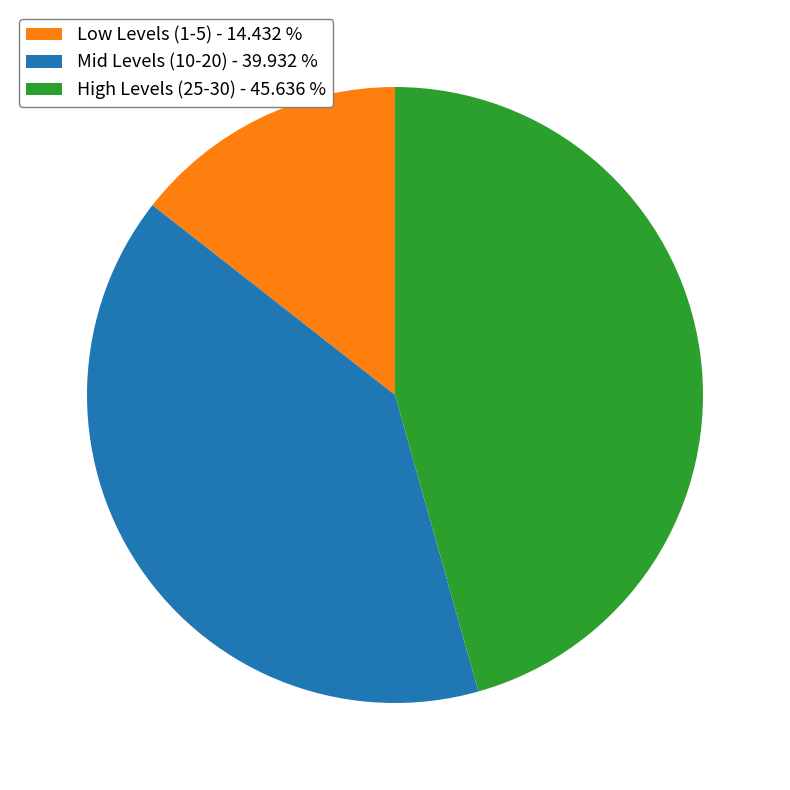

Is the sum of High Levels (25-30) - 45.636 % and Low Levels (1-5) - 14.432 % greater than half?

Yes